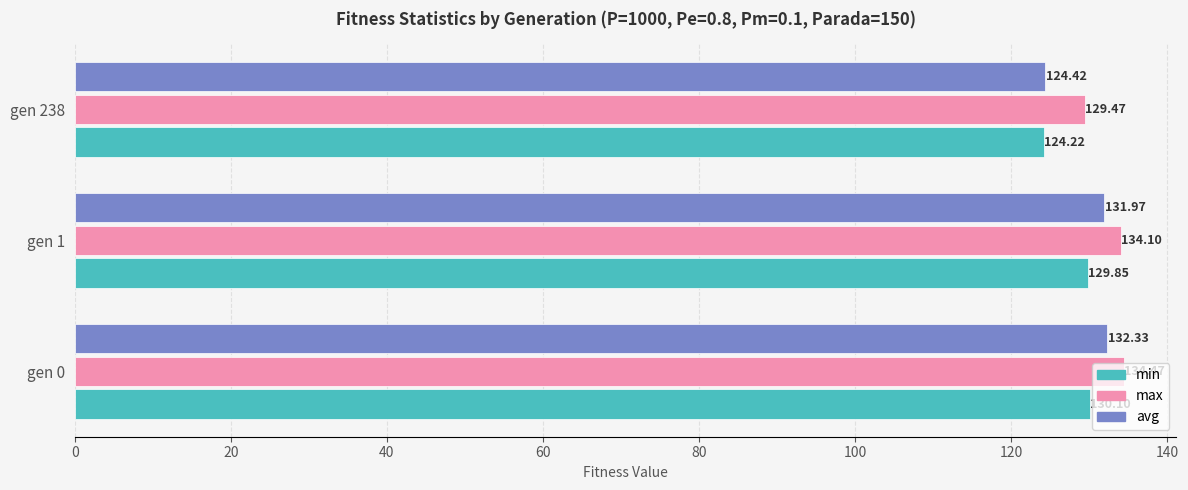

What is the smallest value displayed?

124.2